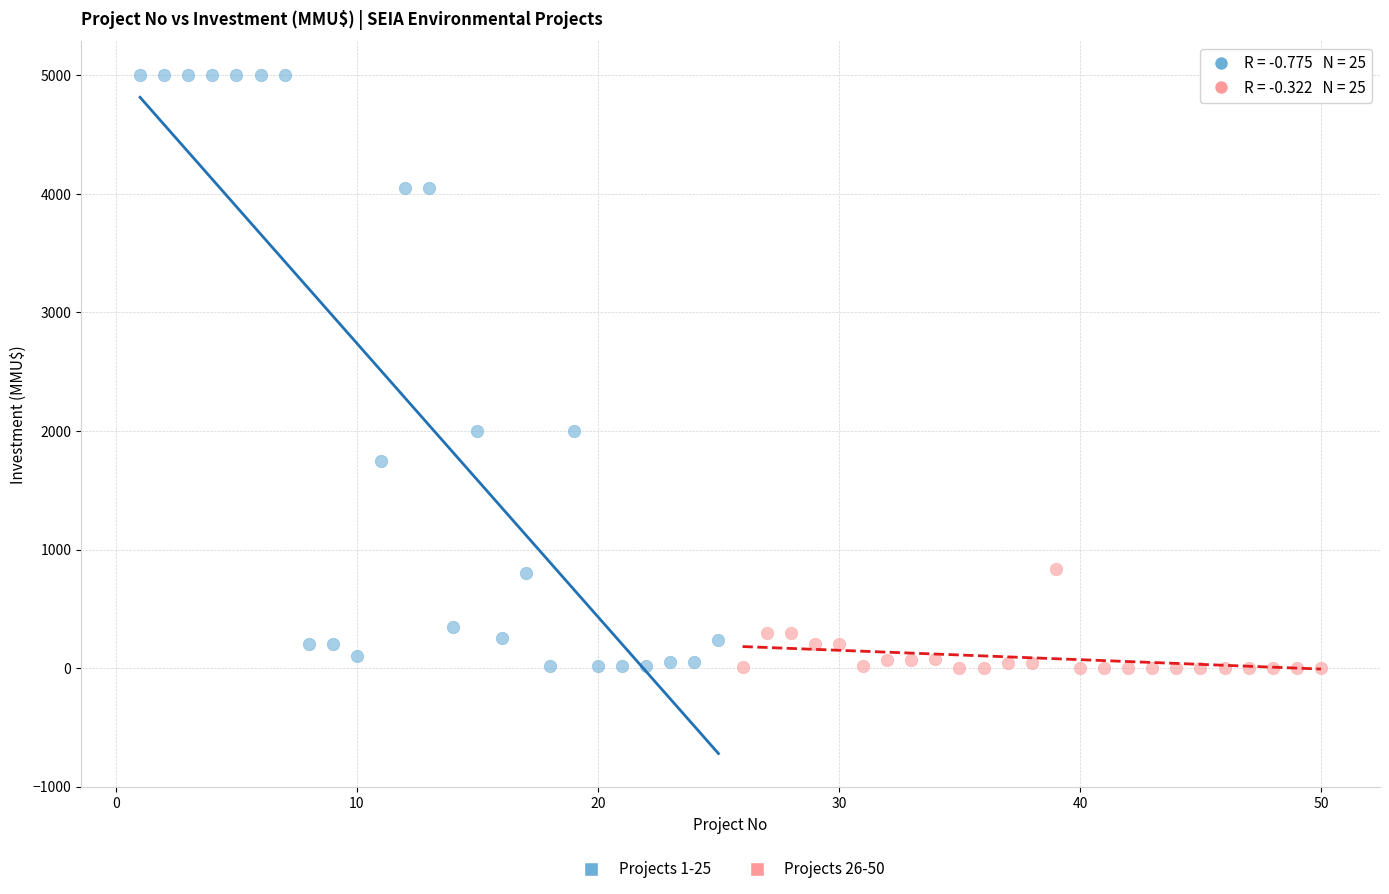

Which series has the largest Y range (max minus min)?

Projects 1-25